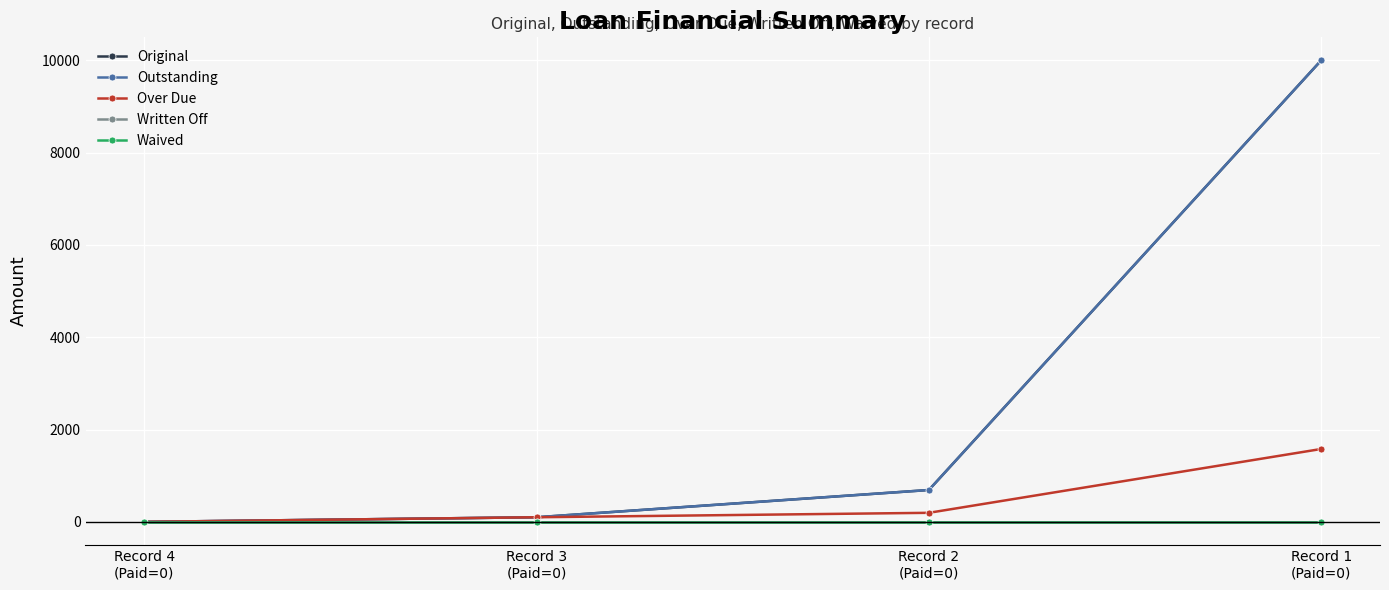

Reading left to right, list all the values displayed in this chart.

Original: 0.0	100.0	690.7	10000.0
Outstanding: 0.0	100.0	690.7	10000.0
Over Due: 0.0	100.0	196.2	1579.3
Written Off: 0.0	0.0	0.0	0.0
Waived: 0.0	0.0	0.0	0.0